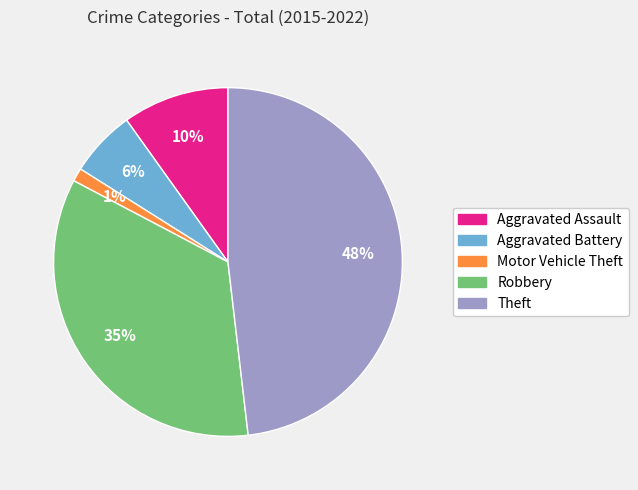

Does Theft account for over 50% of the chart?

No